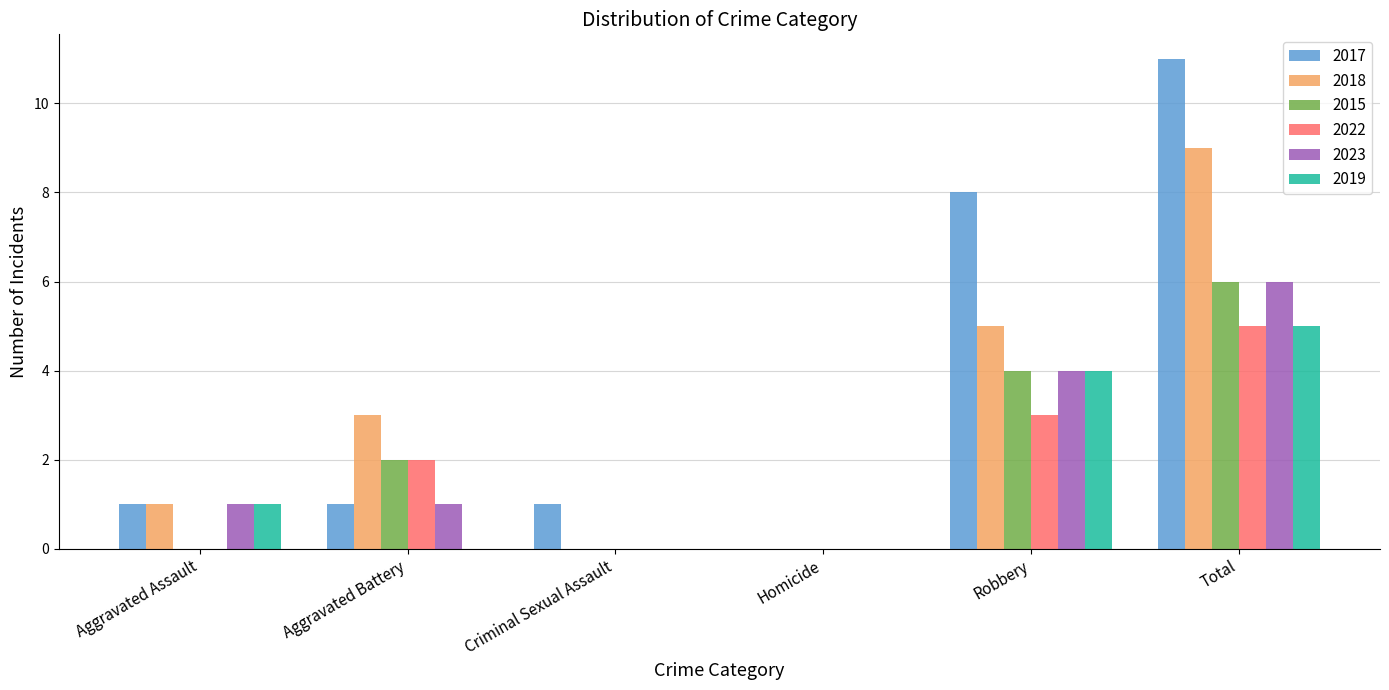

At which category is the sum across all series the highest?

Total